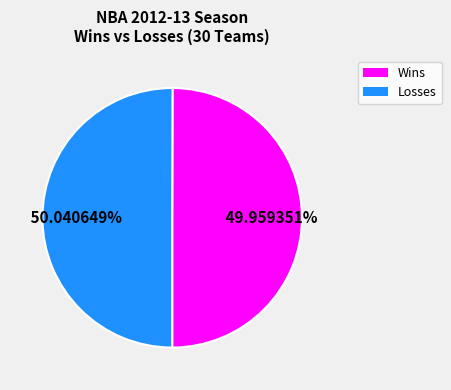

Is there any slice that represents more than half of the pie?

Yes